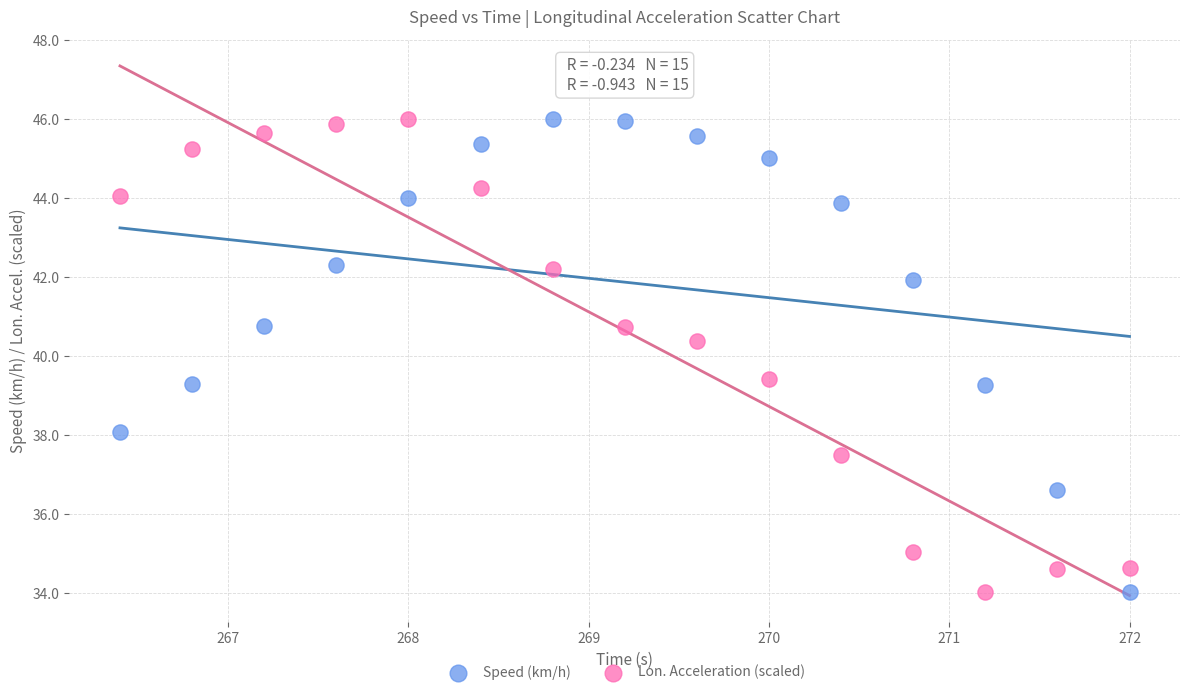

Across all data points, what is the range of X values (max minus min)?

5.6